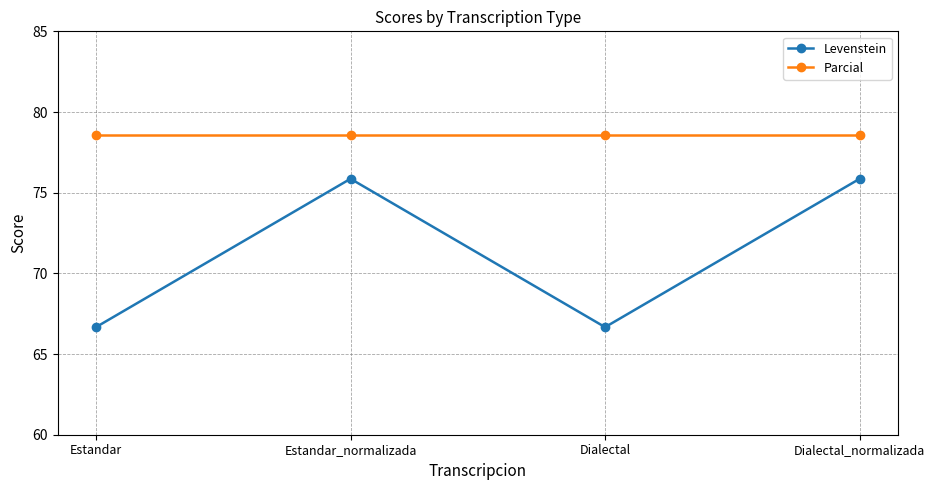

Reading right to left, transcribe all the data shown in this chart.

Levenstein: Dialectal_normalizada=75.9	Dialectal=66.7	Estandar_normalizada=75.9	Estandar=66.7
Parcial: Dialectal_normalizada=78.6	Dialectal=78.6	Estandar_normalizada=78.6	Estandar=78.6